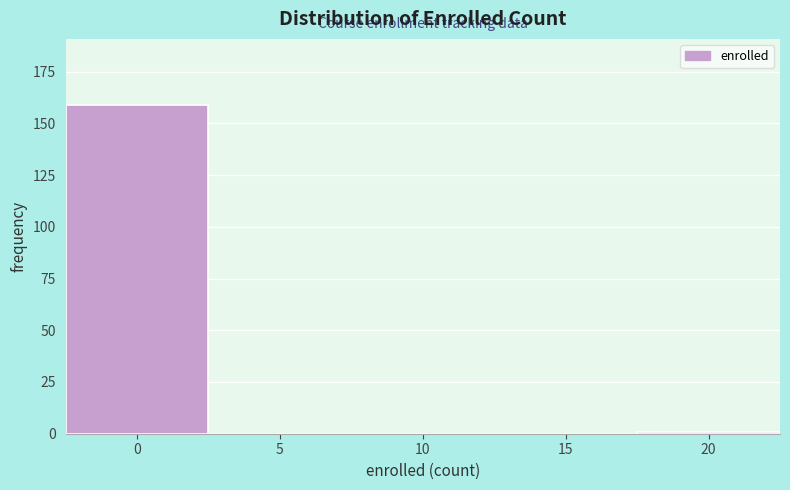

Reading left to right, what are all the values shown in this chart?

0=159	5=0	10=0	15=0	20=1